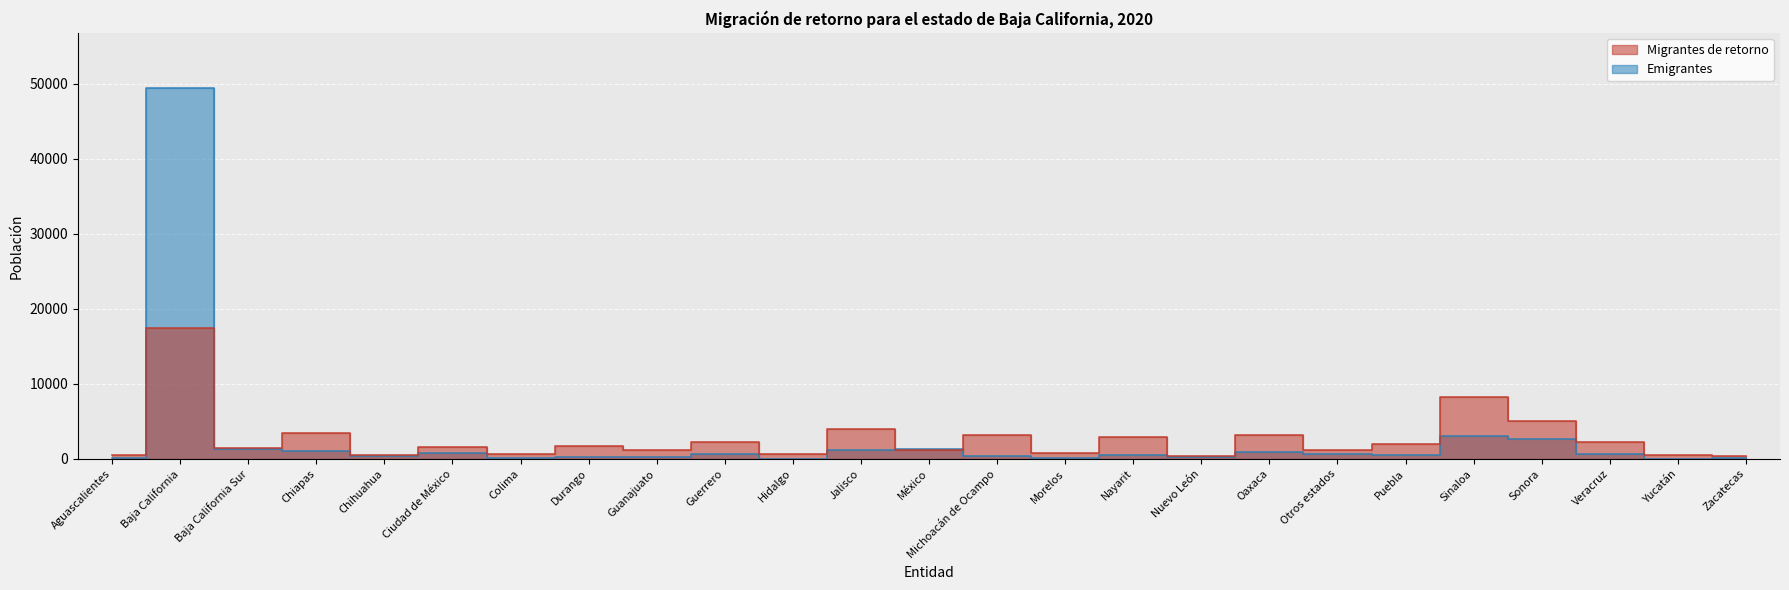

Which series ends up on top after the final intersection of Migrantes de retorno and Emigrantes?

Migrantes de retorno